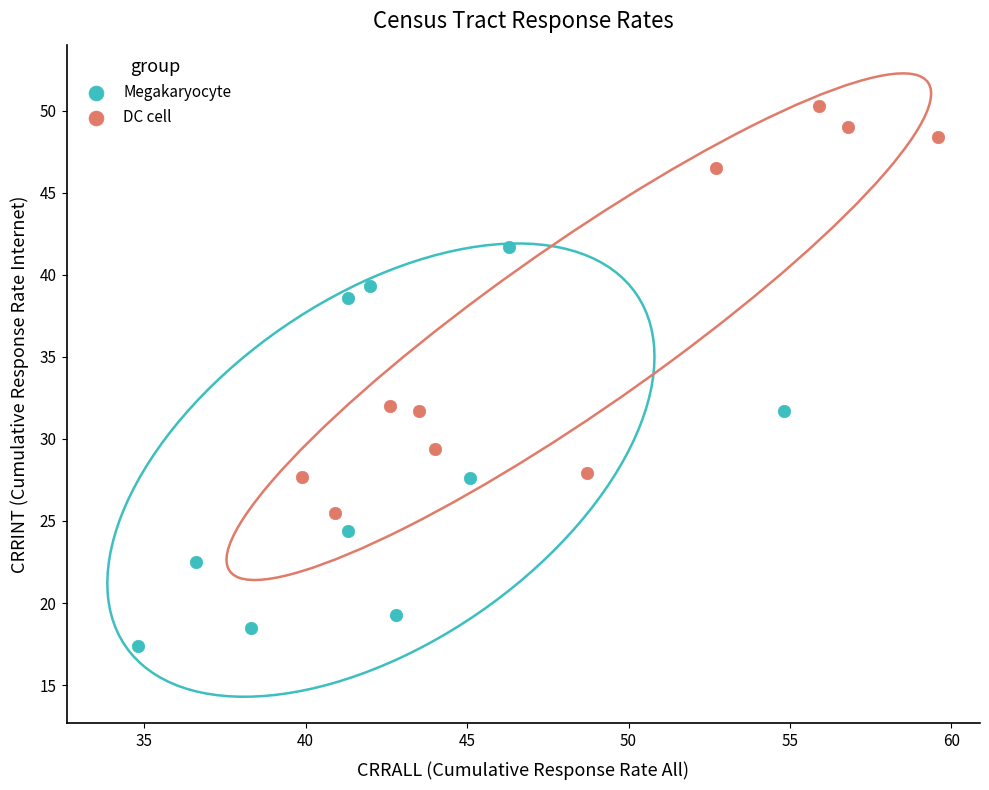

Which series reaches the minimum Y coordinate?

Megakaryocyte